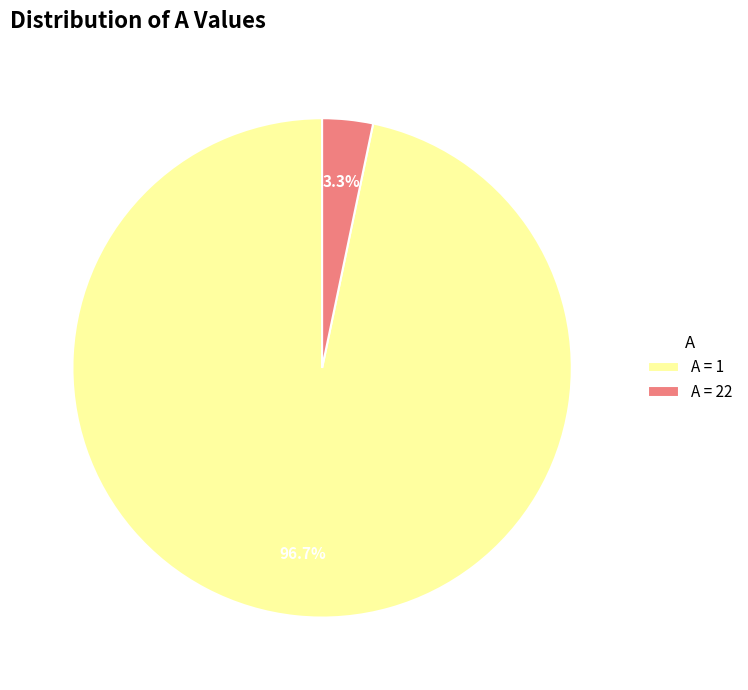

To the nearest percent, what is the difference between the largest and smallest slice percentages?

93%